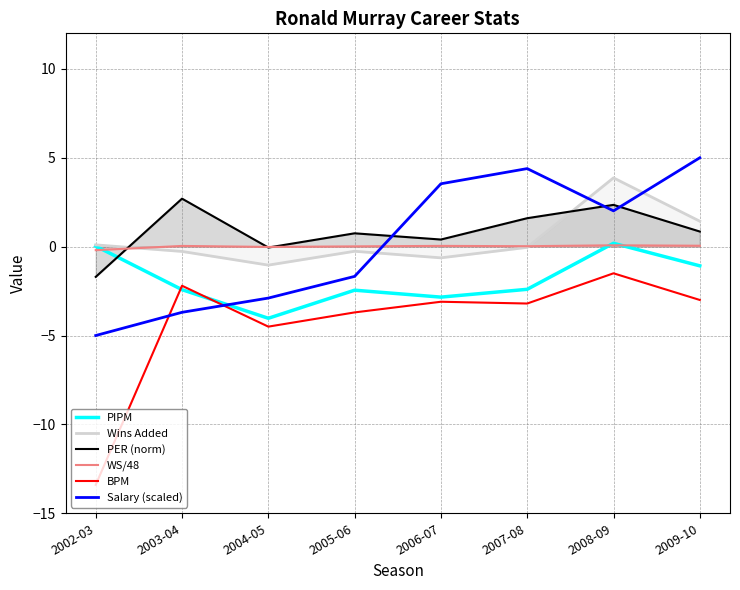

Is this an area chart (filled region under the line)?

No